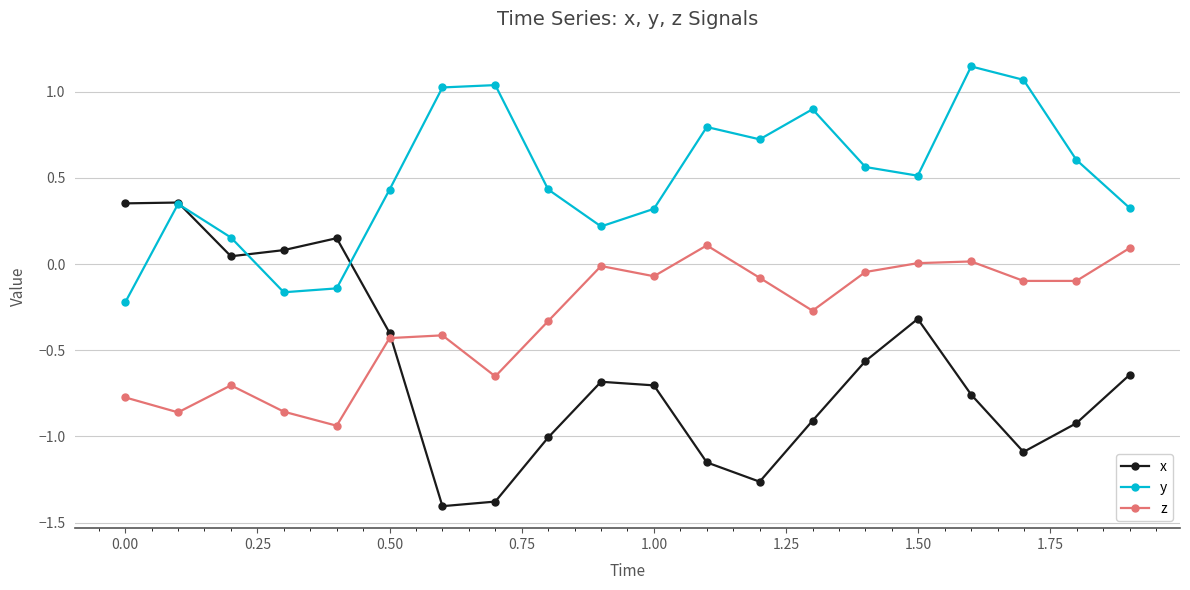

List the series in order of their overall mean, highest first.

y, z, x